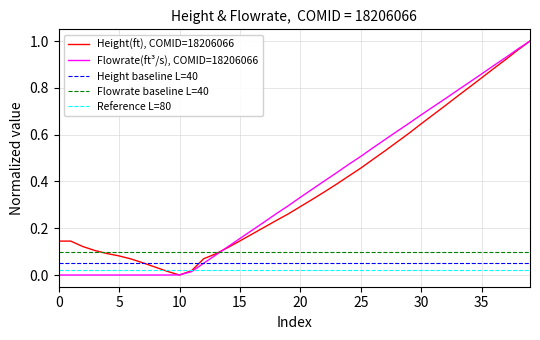

True or false: Flowrate baseline L=40 and Reference L=80 intersect in this chart.

False